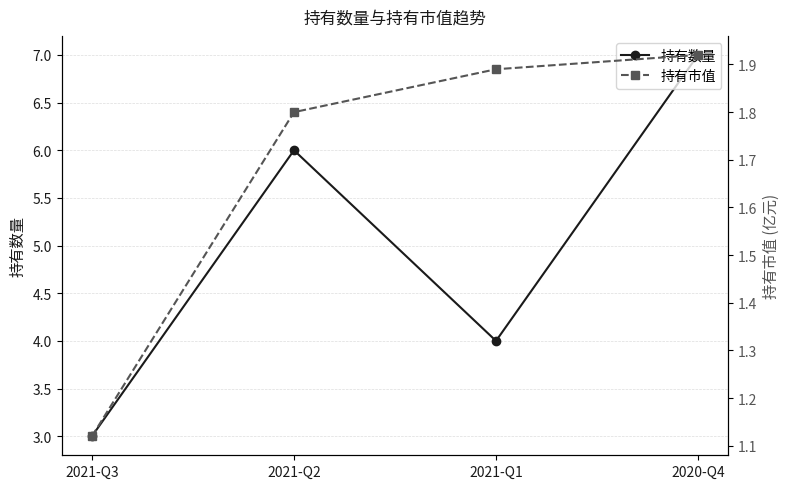

Between 2021-Q3 and 2020-Q4, which series saw the biggest shift?

持有数量